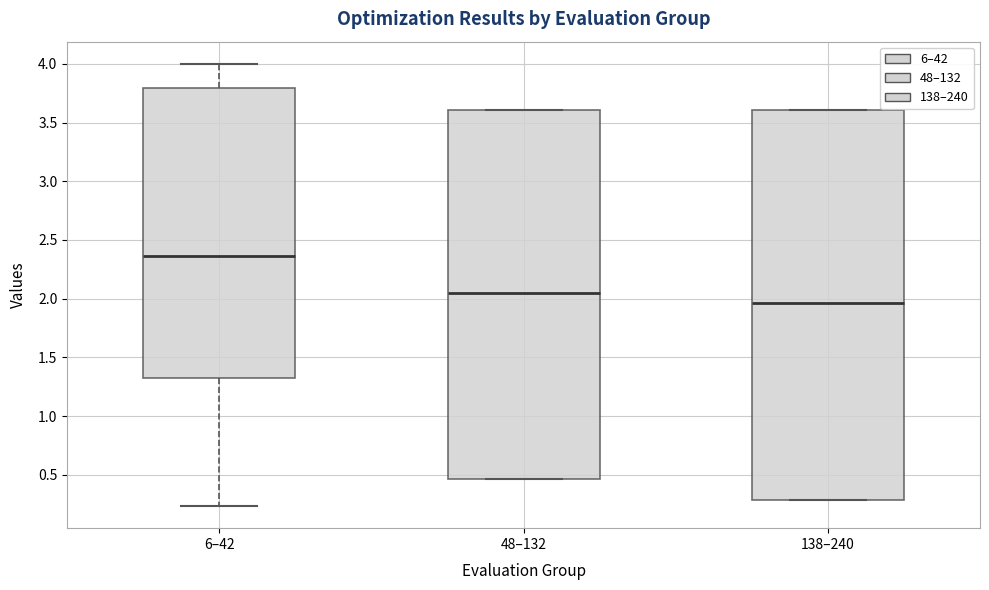

Where is the upper edge of the box for 48–132 on the y-axis? The values are not printed on the chart, so give them approximately, as read against the axis.

3.60